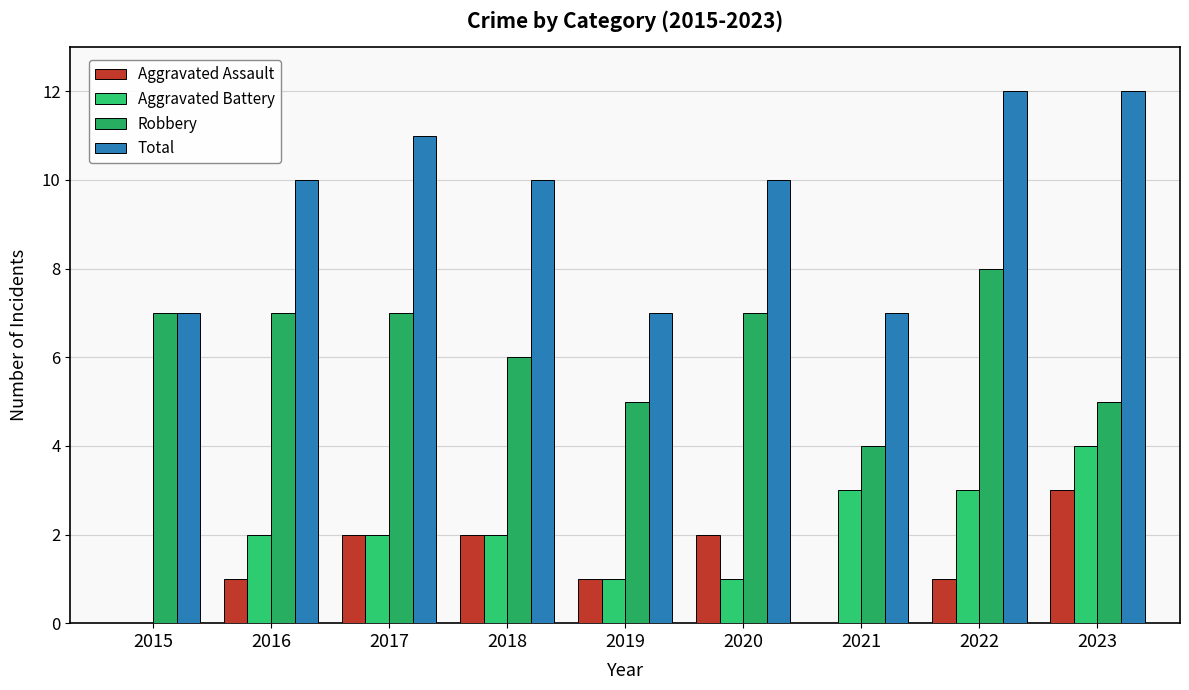

Are the bars grouped side by side (vs. stacked)?

Yes